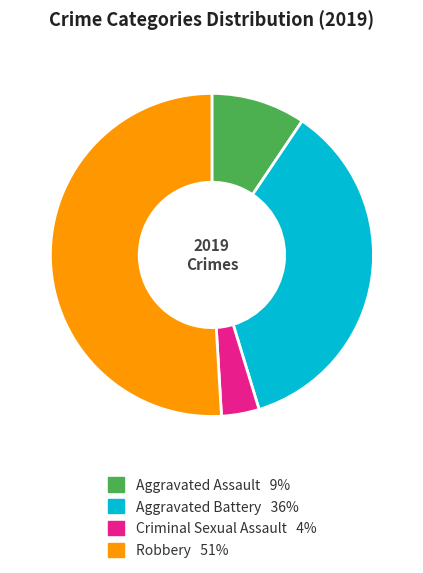

Is there any slice that represents more than half of the pie?

Yes